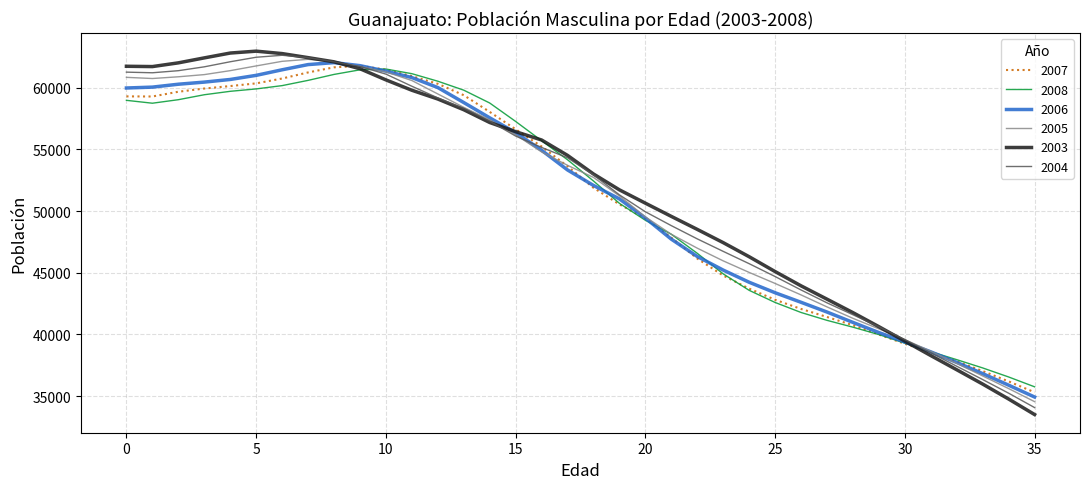

What is the greatest value displayed?

62974